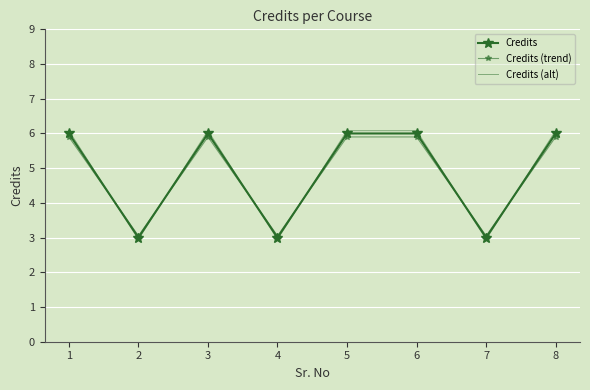

Which category has the lowest value across all series?

2